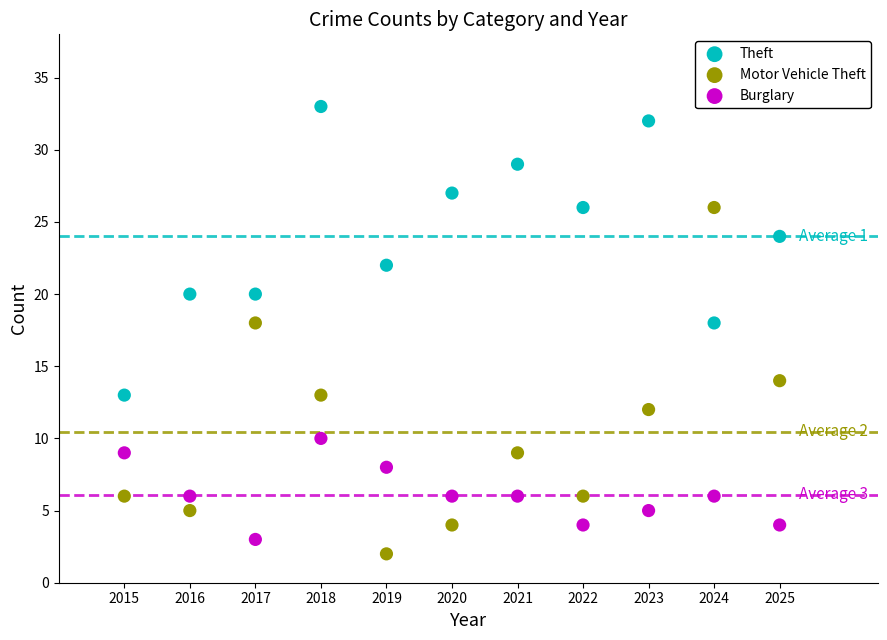

Across all data points, what is the range of Y values (max minus min)?

31